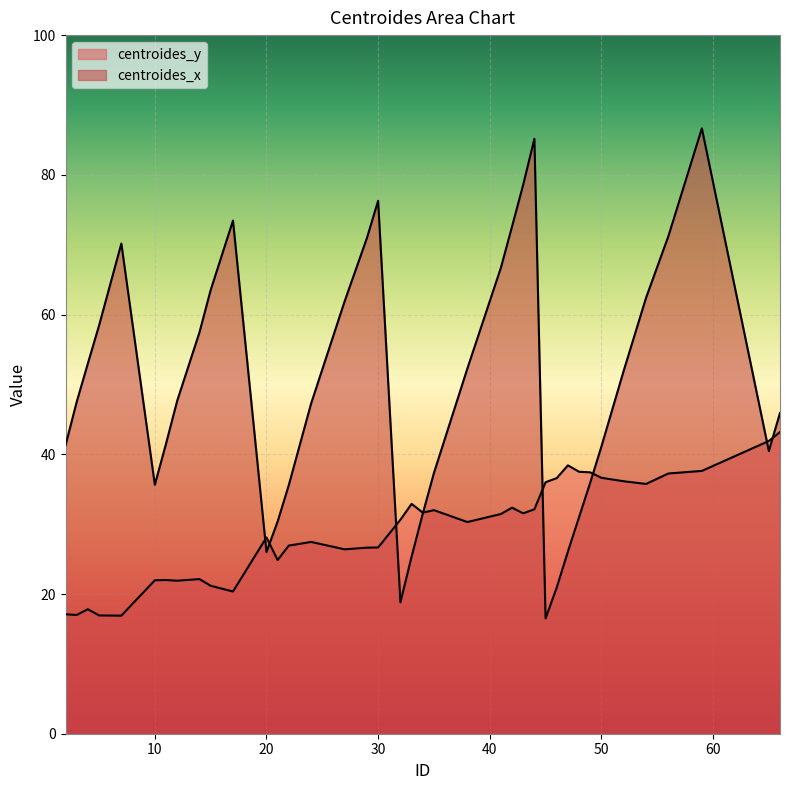

How many values in the centroides_y series exceed 30?

21